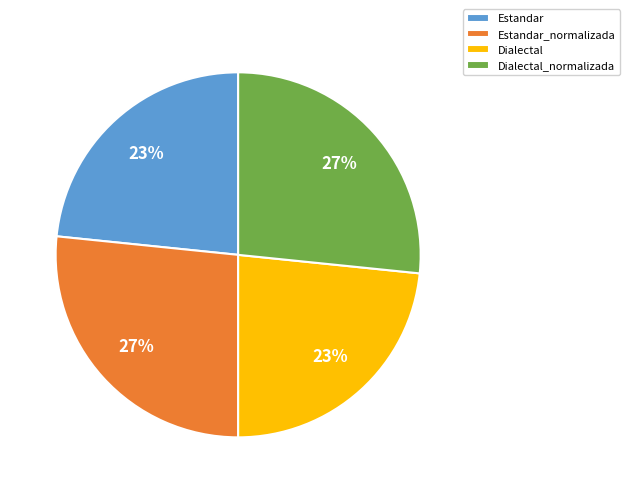

The Dialectal_normalizada slice represents 27% of the pie. True or false?

True